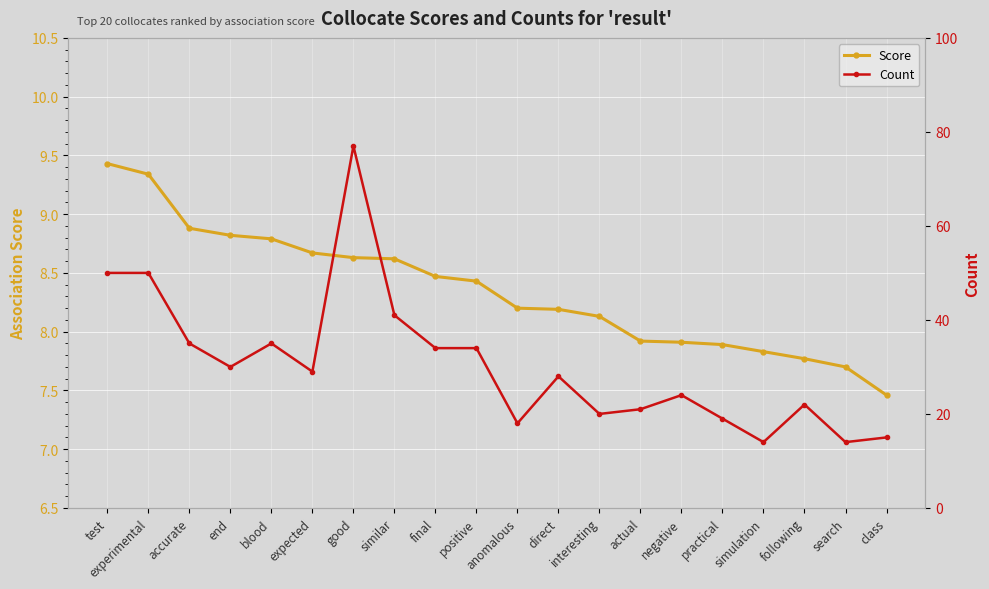

What is the label of the 1st point from the left?

test